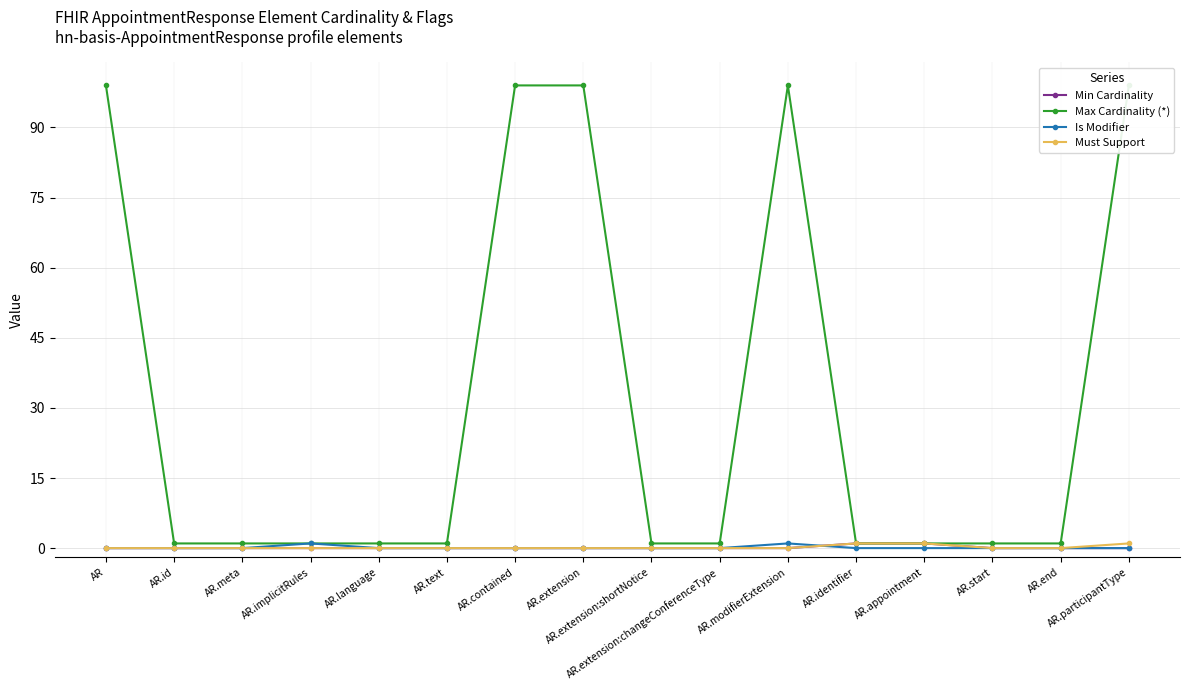

True or false: Min Cardinality has a value of 1 at AR.appointment.

False